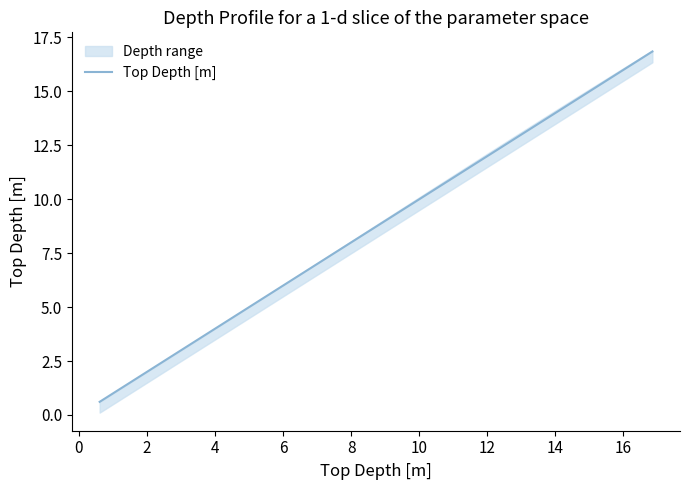

How many lines are shown in the chart?

3